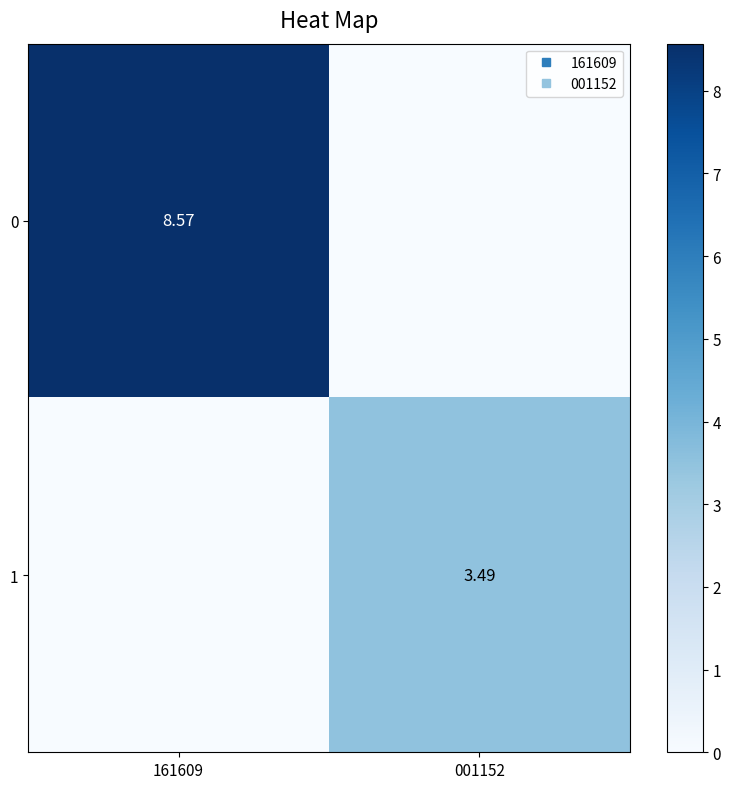

True or false: 0 has a value of 5.9 at 161609.

False